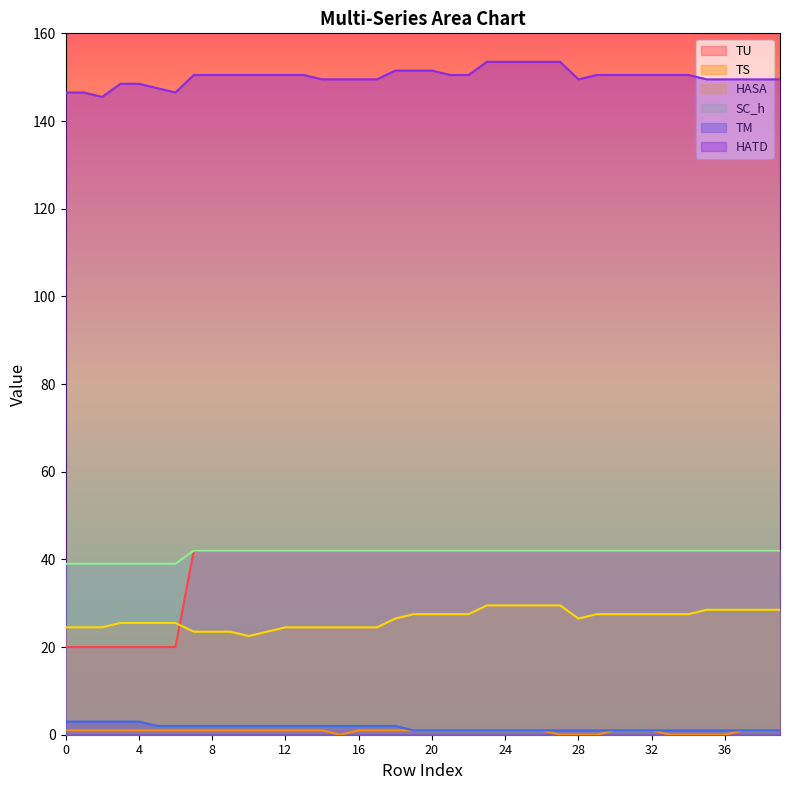

Is the value of TU at 15 greater than the value of TM at 10?

Yes